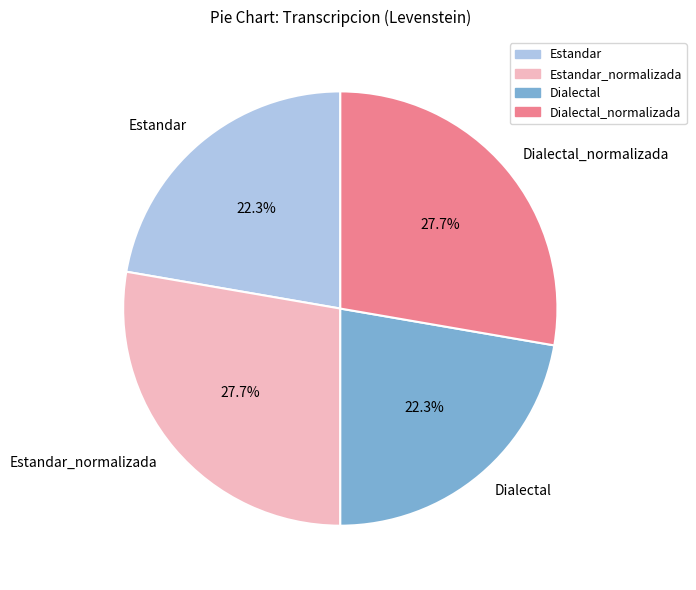

Which has a higher value, Dialectal or Dialectal_normalizada?

Dialectal_normalizada